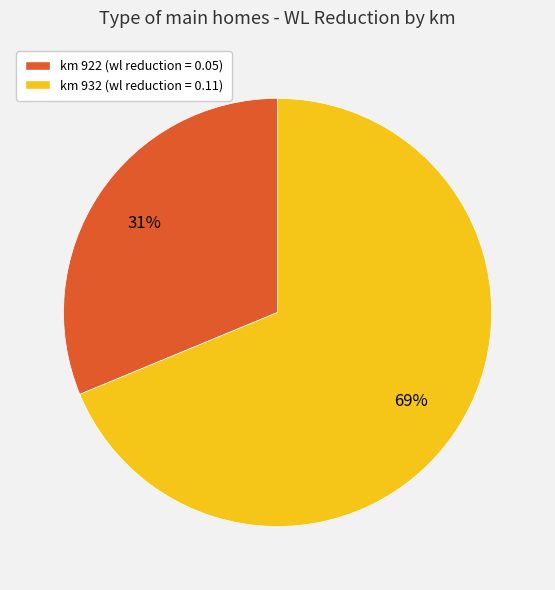

How many slices are in this pie chart?

2